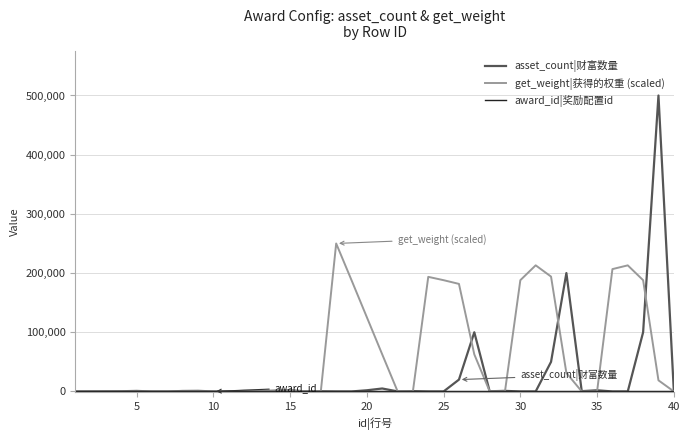

Which series has the largest total across all categories?

get_weight|获得的权重 (scaled)